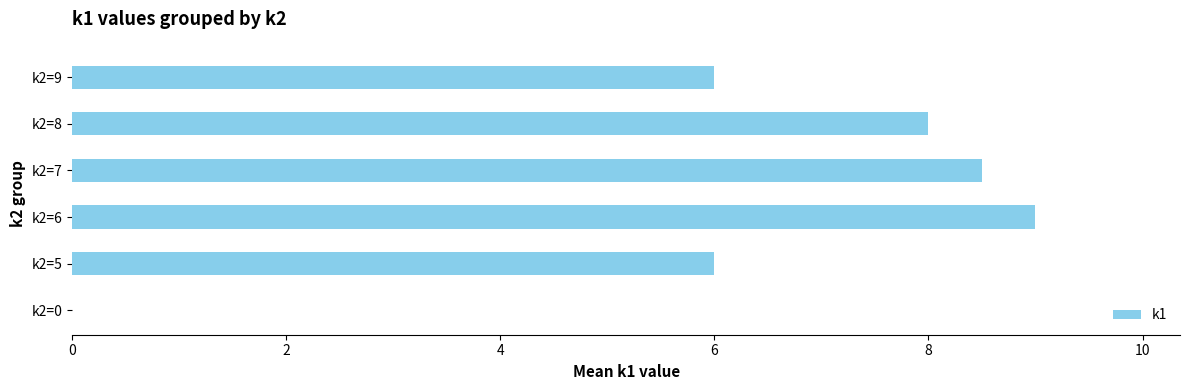

True or false: the data shows 0.0 at k2=0.

True